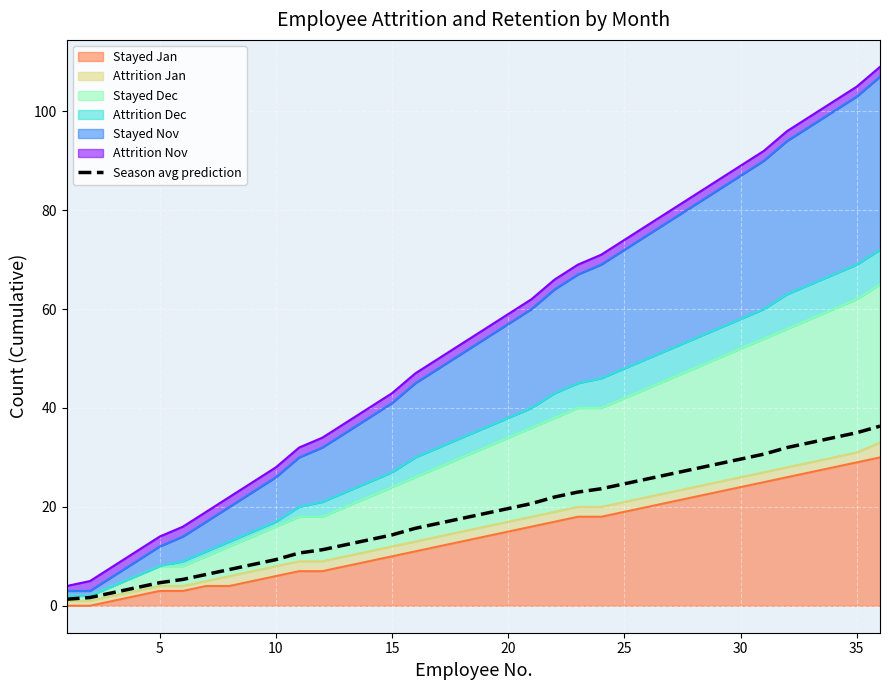

Count the number of values greater than 18.

18